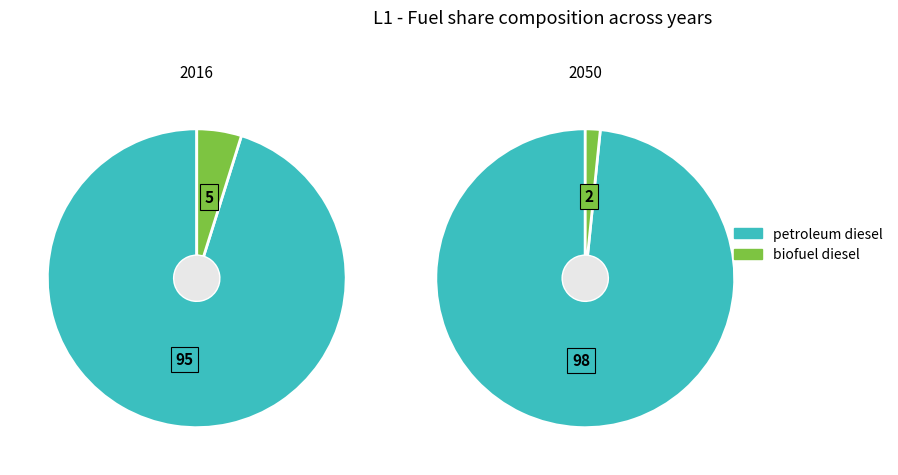

Count the number of slices in the pie.

2